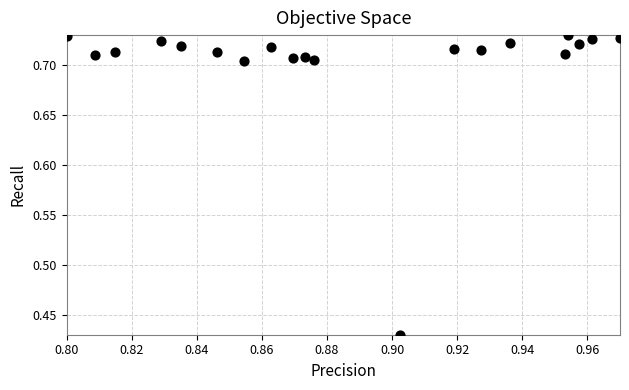

What is the range of Y values (max minus min)?

0.3